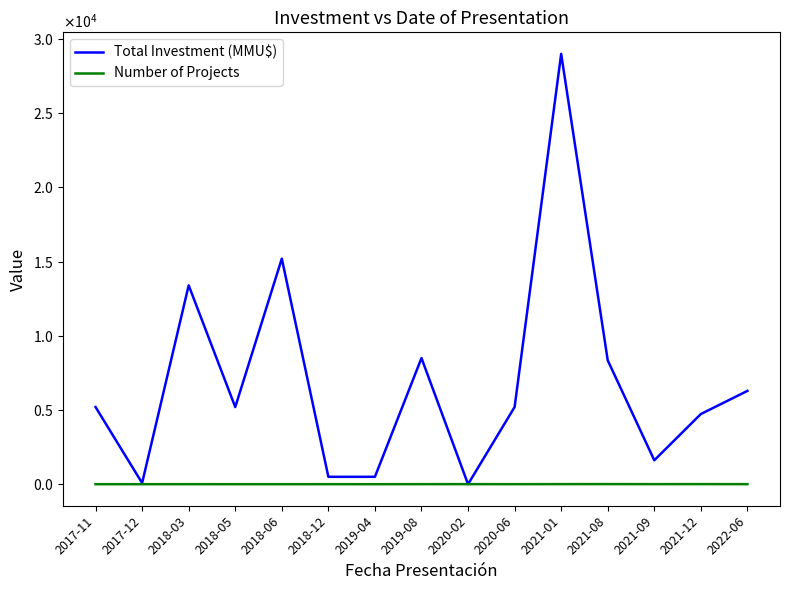

What value does the Total Investment (MMU$) series have at 2022-06, to the nearest 50?

6300